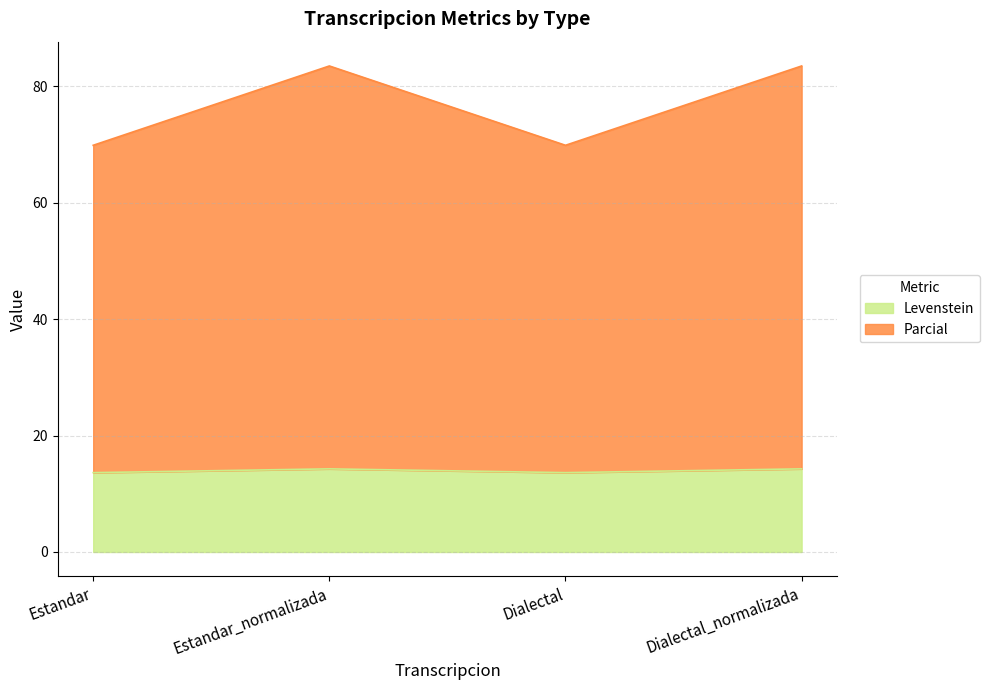

Does the chart display data point markers on the line(s)?

No